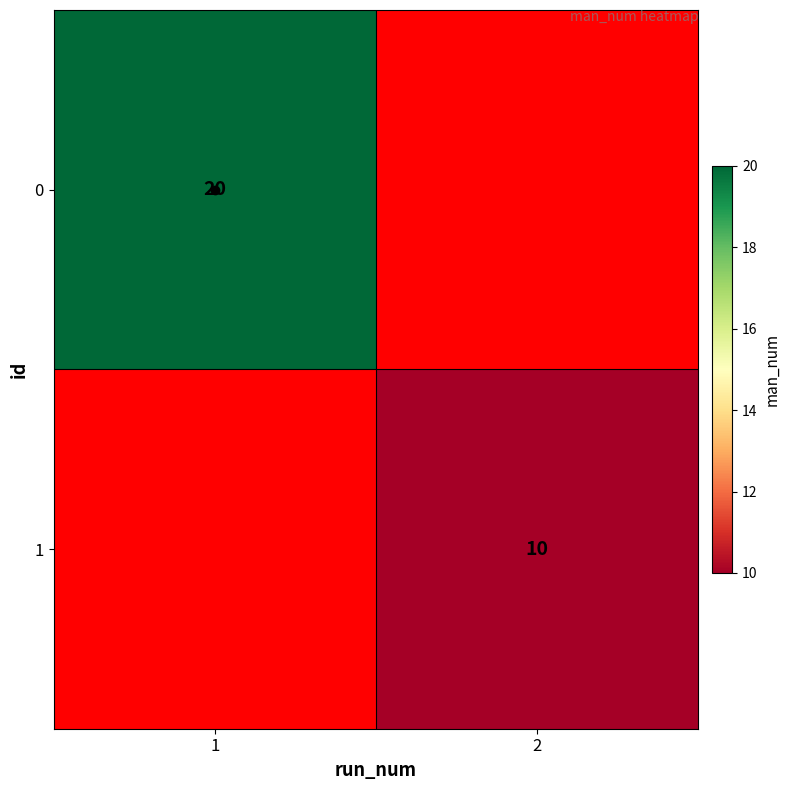

At which label does 1 reach its peak?

2